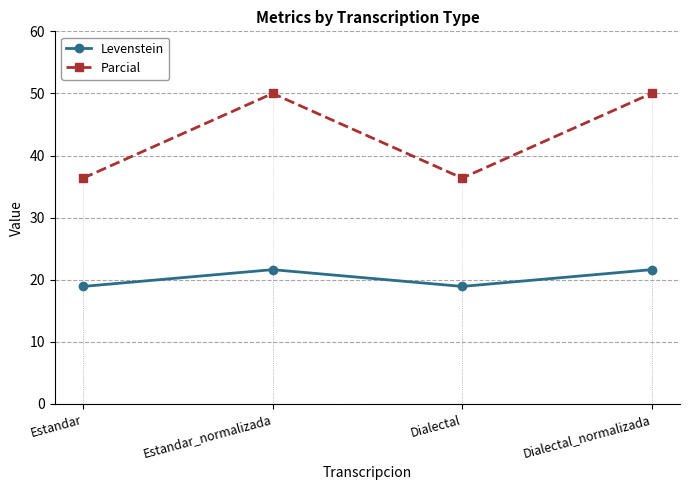

What is the difference between the second highest and second lowest values in the Parcial series?

13.6